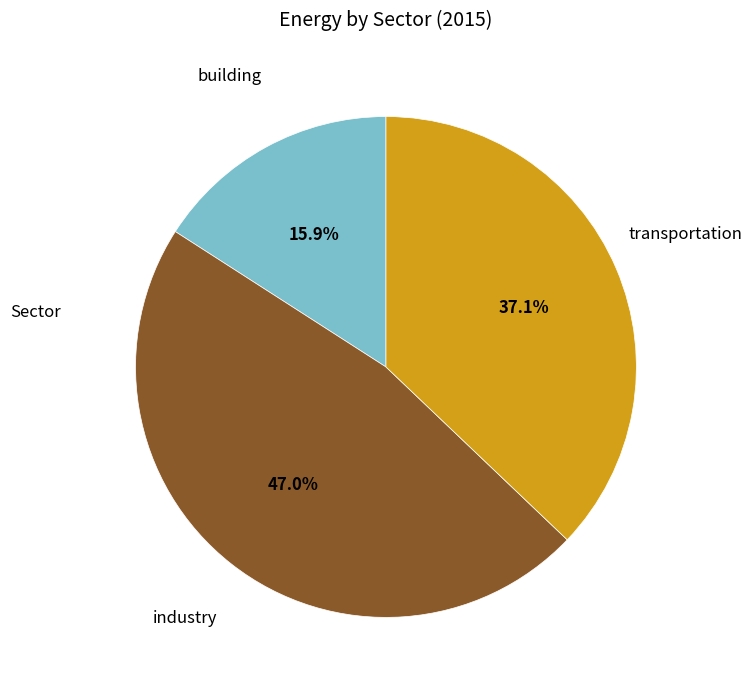

Is there any slice that represents more than half of the pie?

No